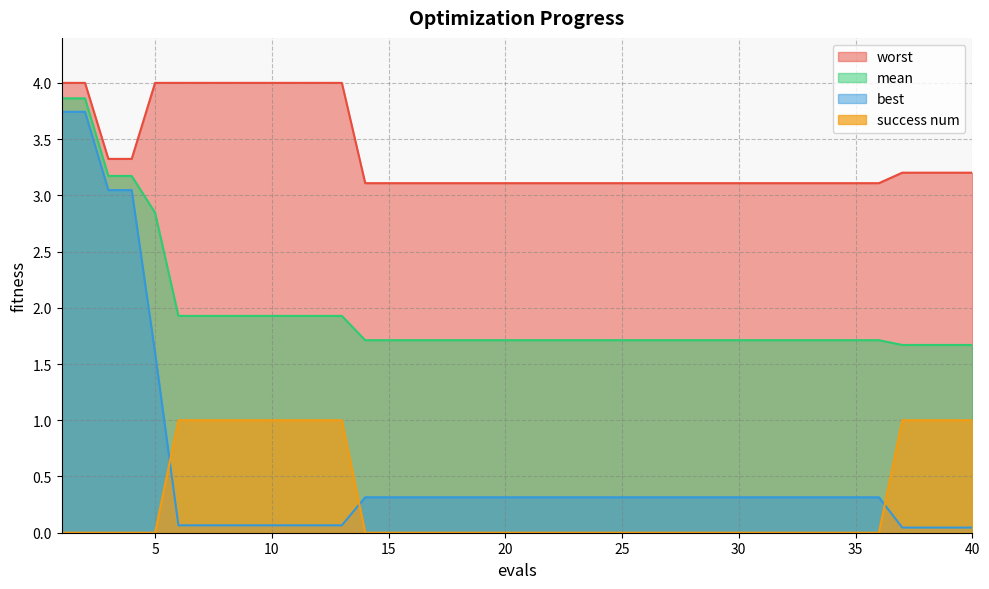

Which series changed the most between 8 and 20?

success num